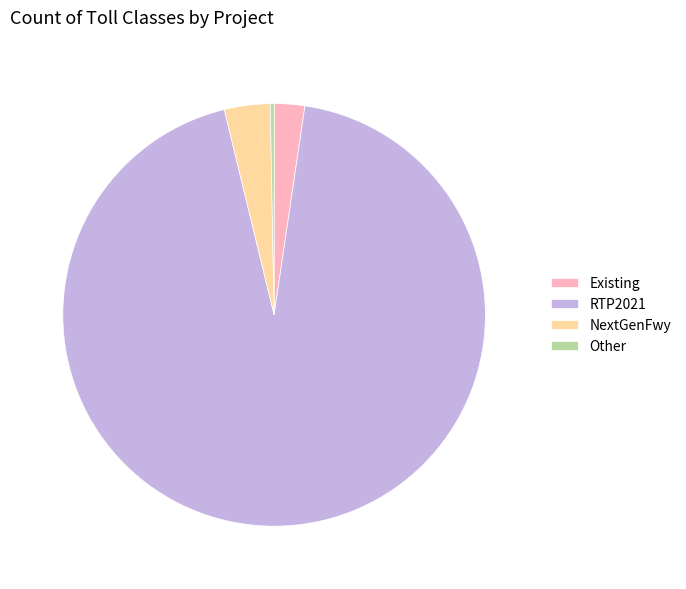

Rank the categories by value from lowest to highest.

Other, Existing, NextGenFwy, RTP2021